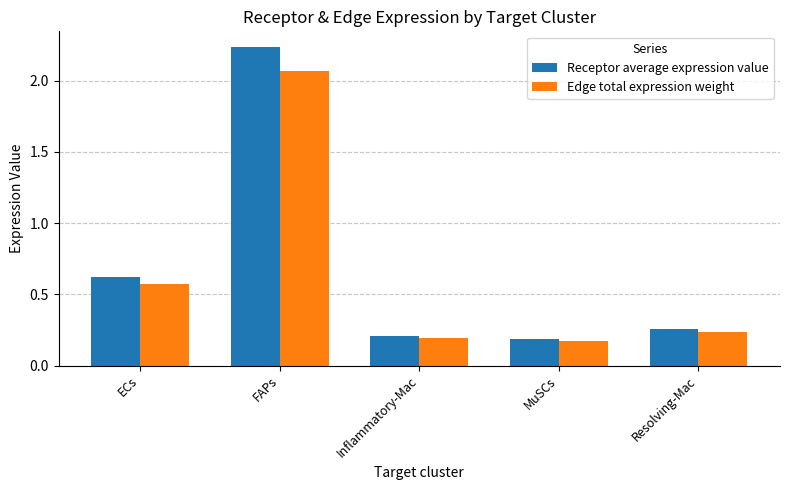

Which series has the largest range (max minus min)?

Receptor average expression value